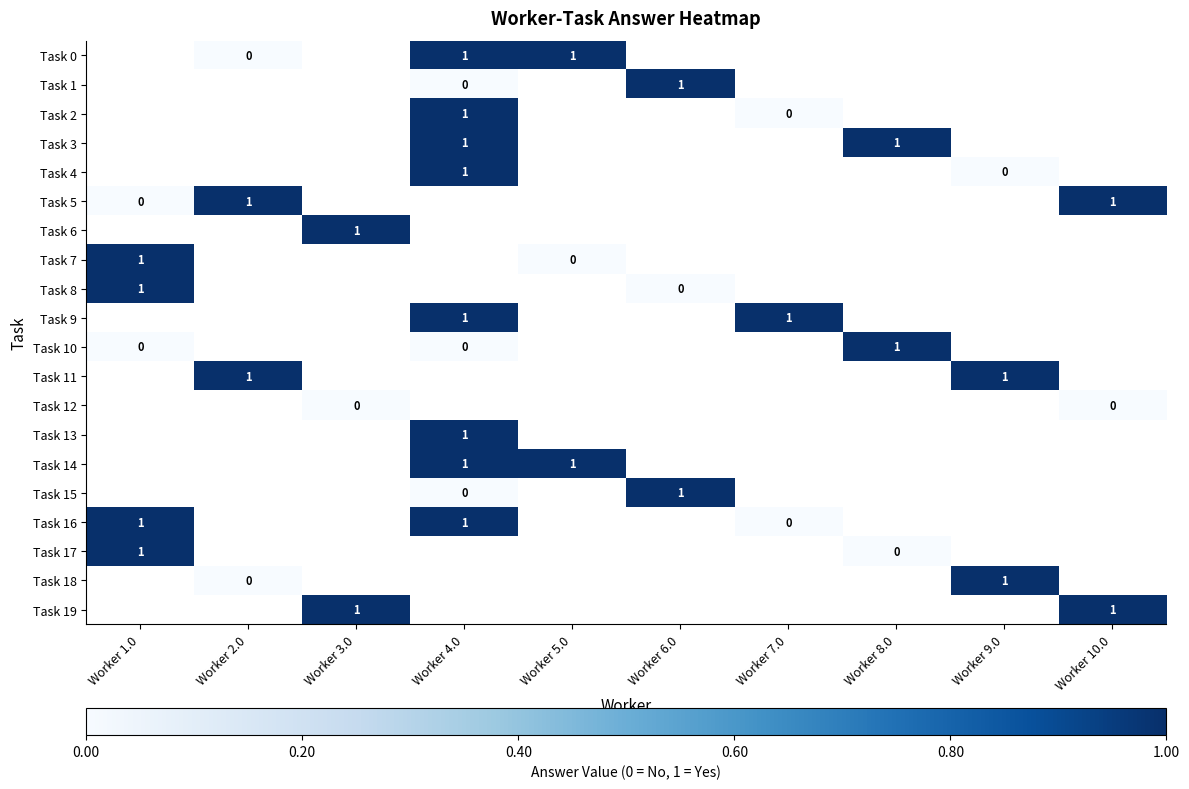

Between Worker 8.0 and Worker 2.0, which is larger?

Worker 2.0